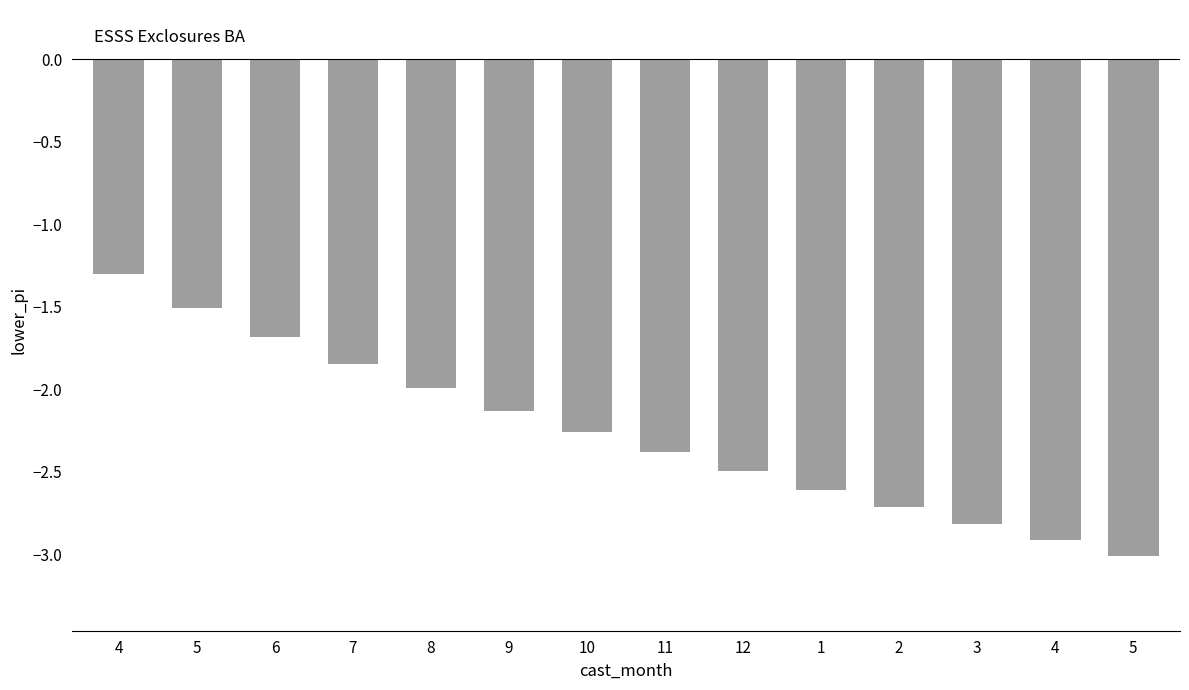

Between 10 and 1, which is larger?

10